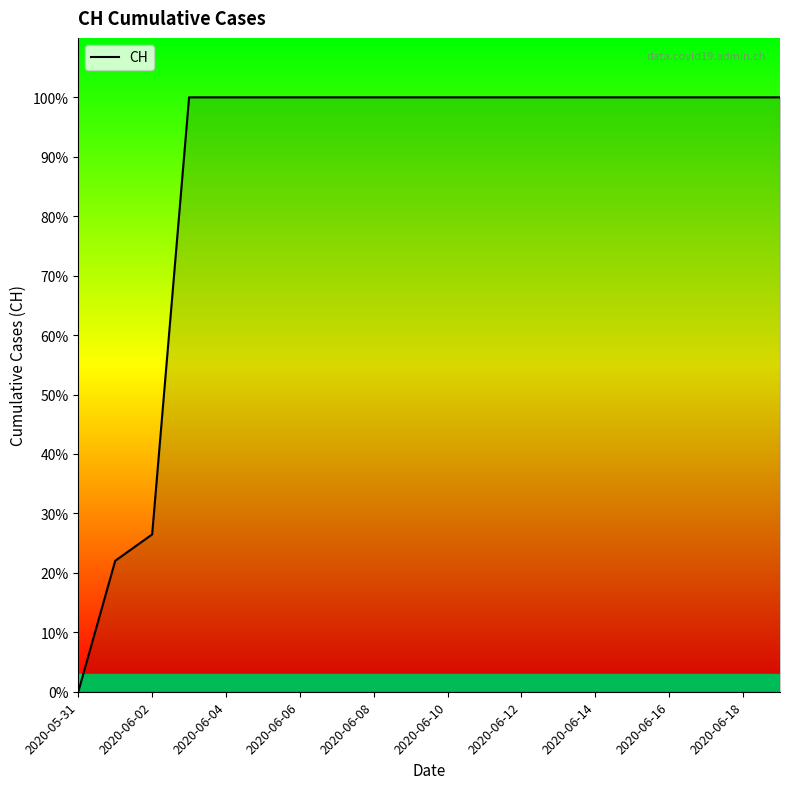

Does the chart have visible grid lines?

No